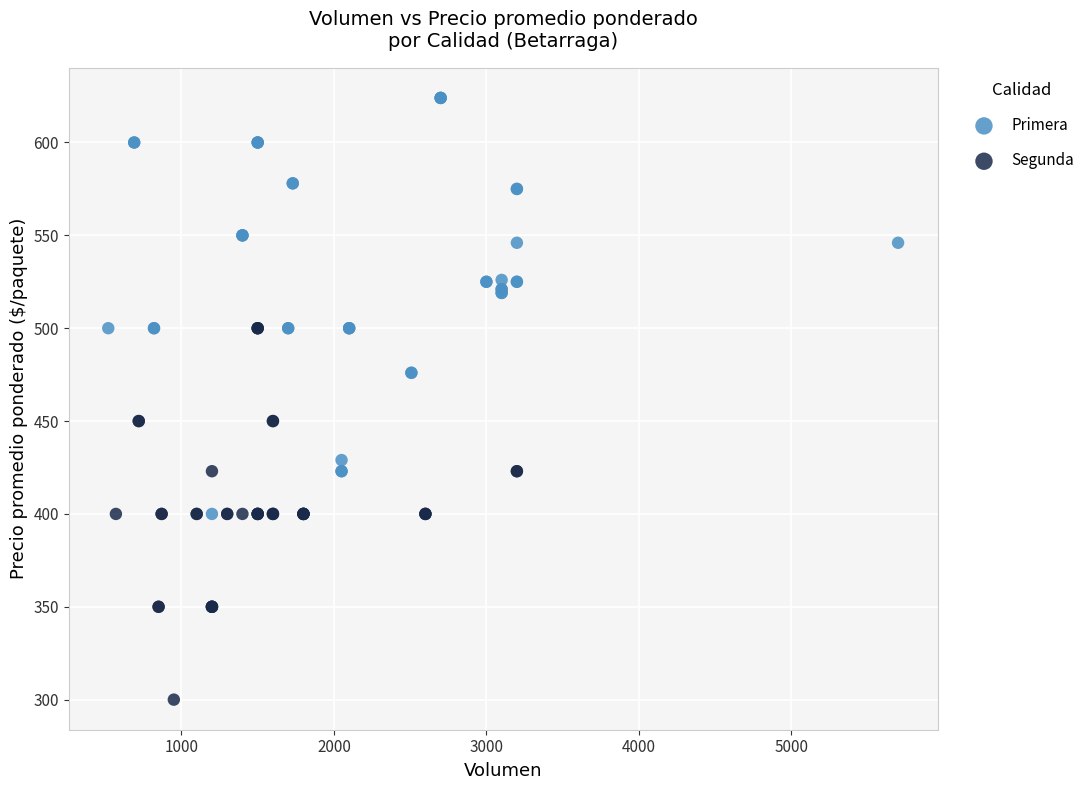

Which series has the largest Y range (max minus min)?

Primera